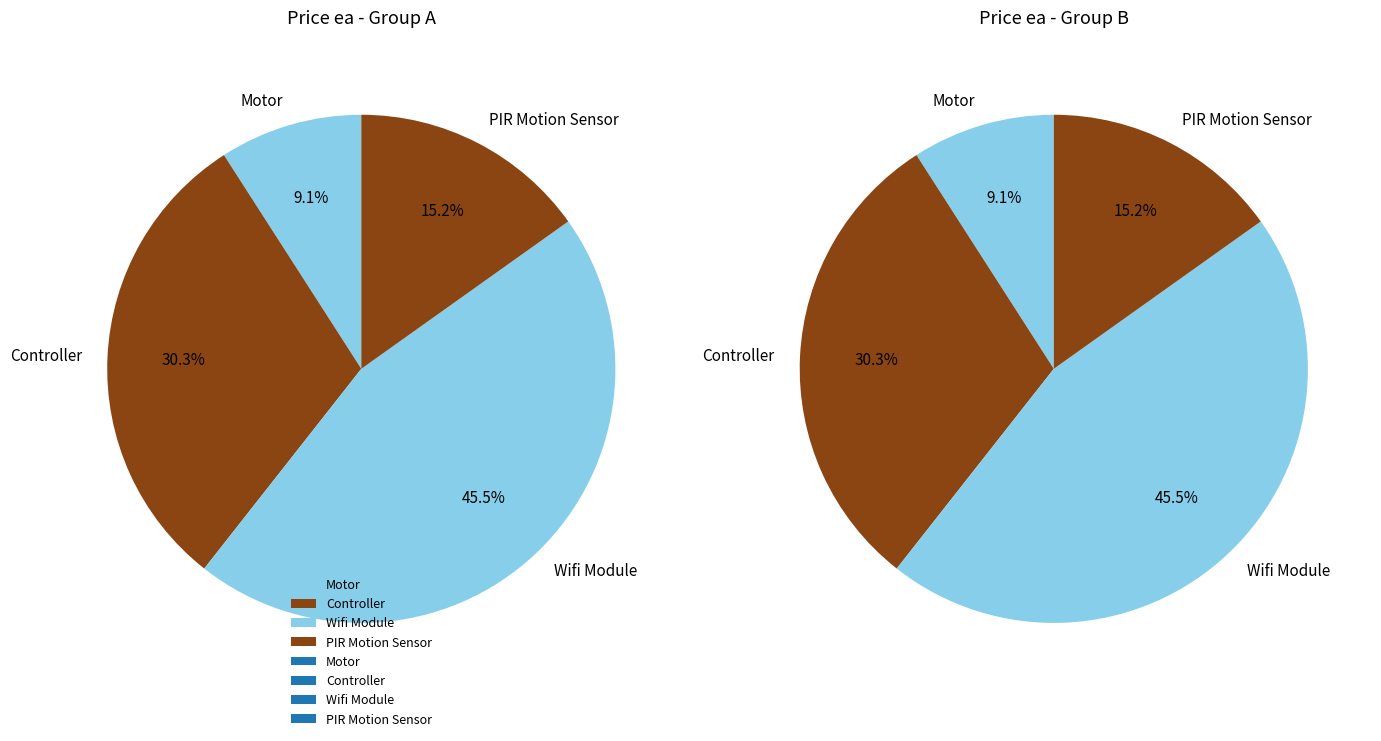

To the nearest percent, what portion does Motor represent?

9%